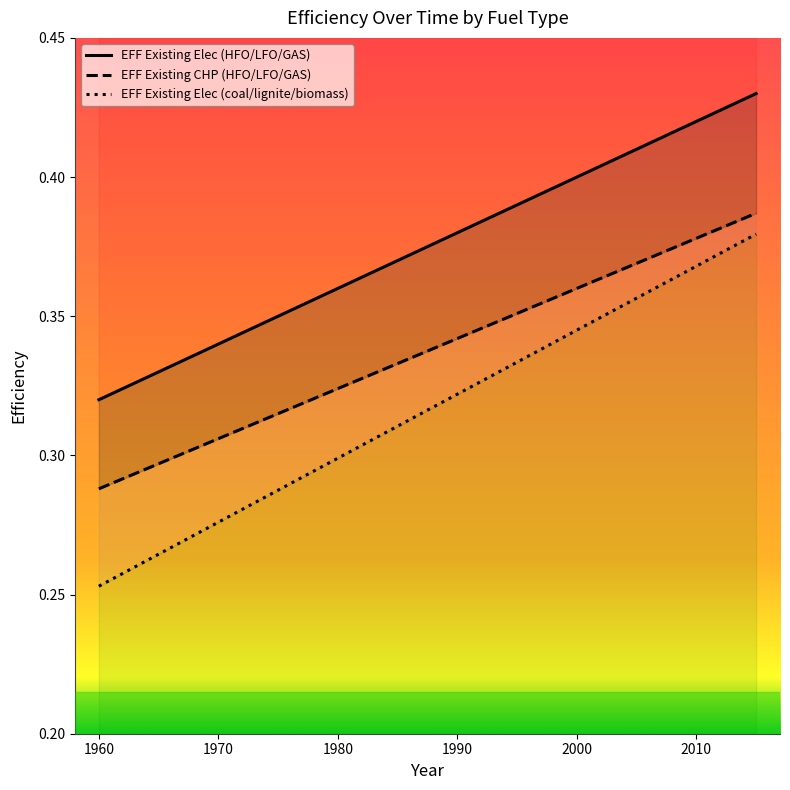

True or false: EFF Existing Elec (coal/lignite/biomass) and EFF Existing Elec (HFO/LFO/GAS) intersect in this chart.

False